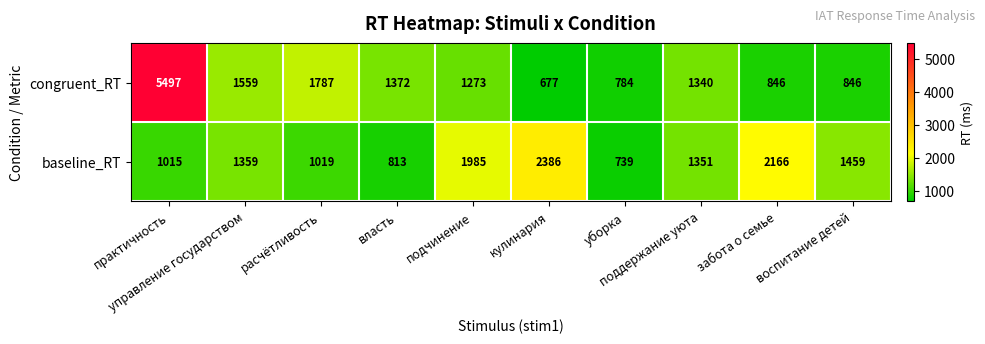

How many distinct data groups are displayed?

2